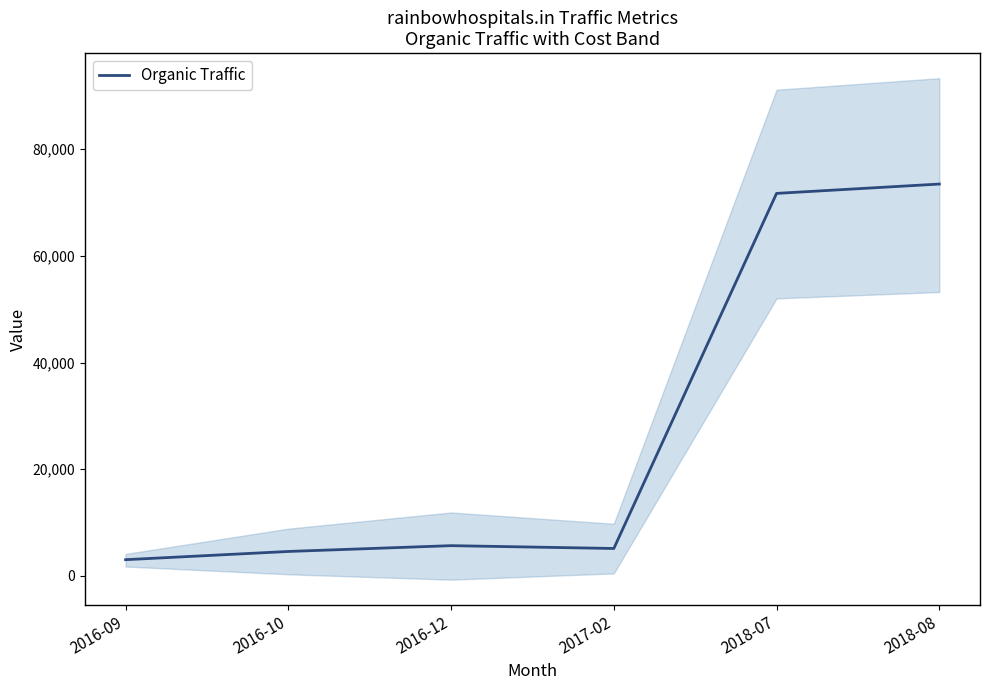

Reading left to right, transcribe all the data shown in this chart.

2016-09=3051	2016-10=4593	2016-12=5682	2017-02=5151	2018-07=71733	2018-08=73484